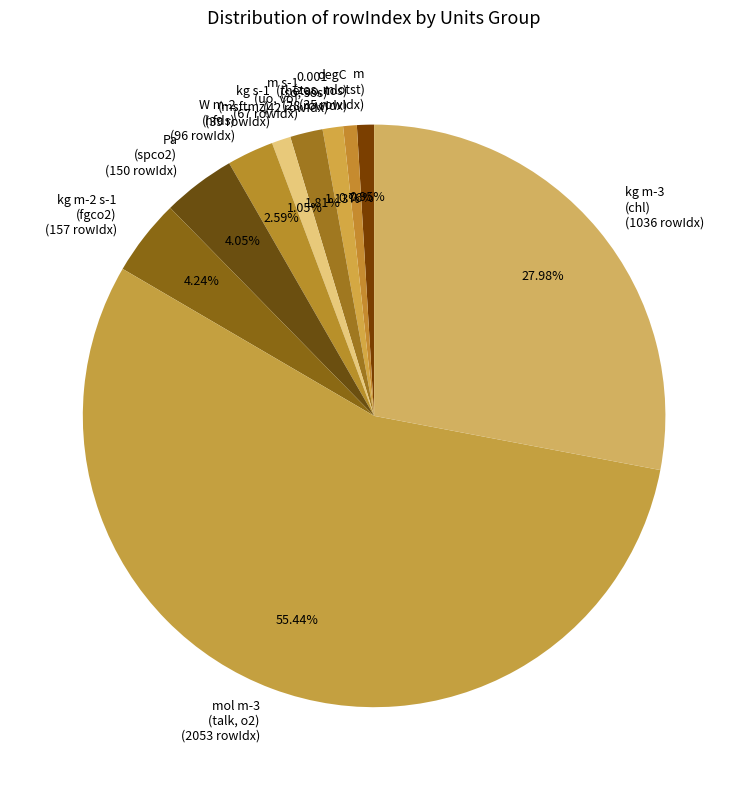

Which has a higher value, m (zos, mlotst) (35 rowIdx) or Pa (spco2) (150 rowIdx)?

Pa (spco2) (150 rowIdx)